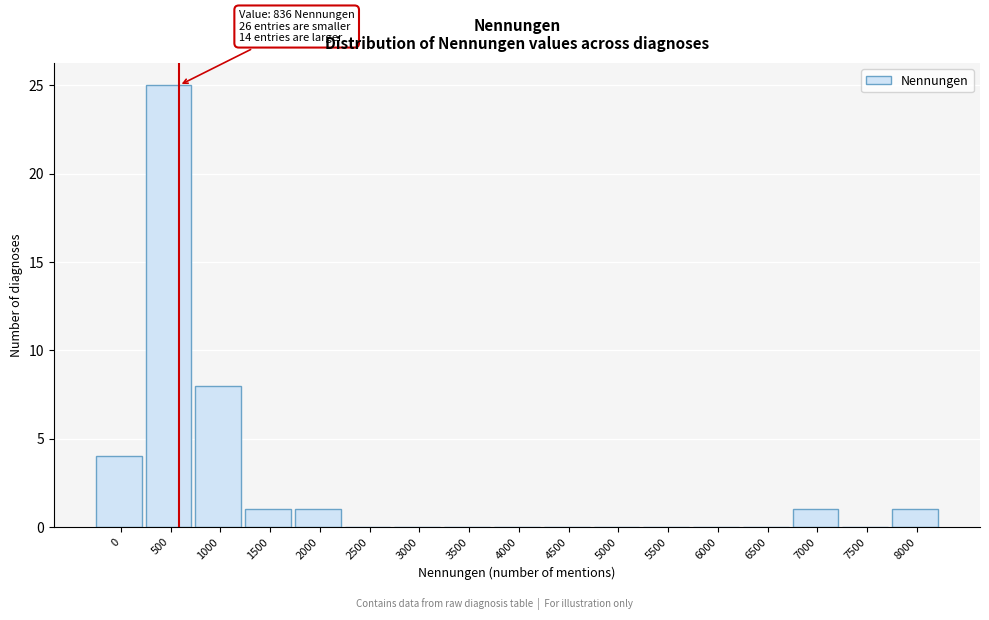

Reading left to right, what are all the values shown in this chart?

0=4	500=25	1000=8	1500=1	2000=1	2500=0	3000=0	3500=0	4000=0	4500=0	5000=0	5500=0	6000=0	6500=0	7000=1	7500=0	8000=1